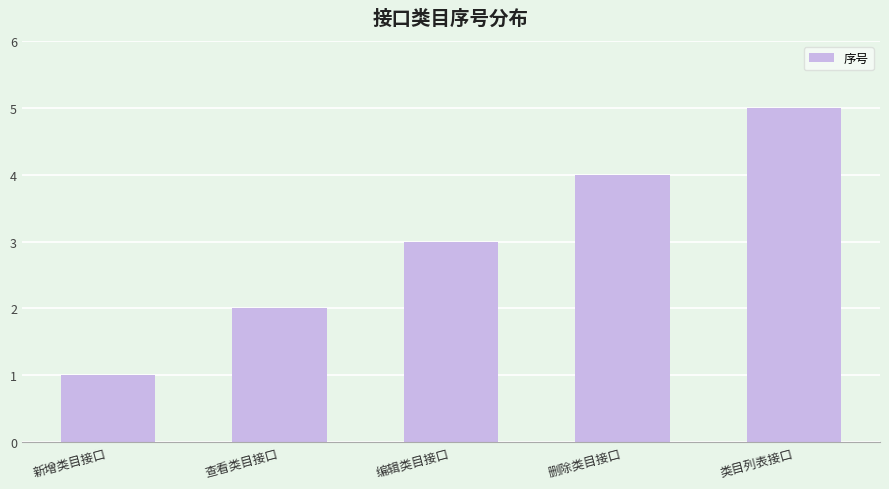

Approximately how many times larger is the value at 删除类目接口 compared to 编辑类目接口?

1.3